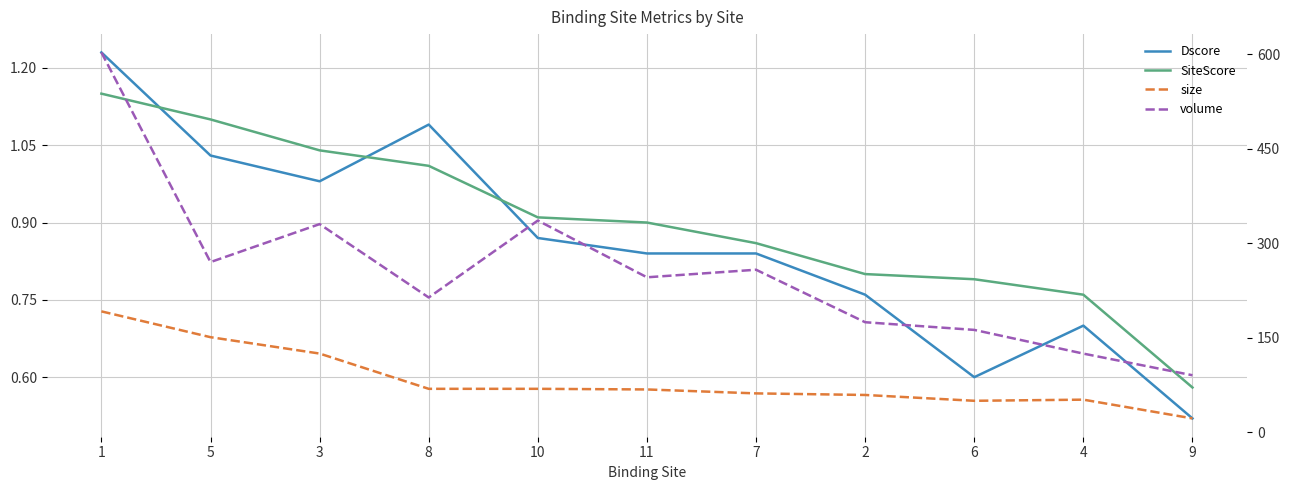

The value of SiteScore at 6 is 0.8. True or false?

True